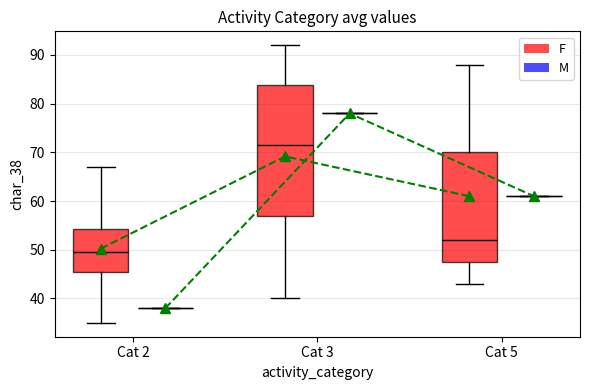

What value does the F mean series have at Cat 5?

61.0